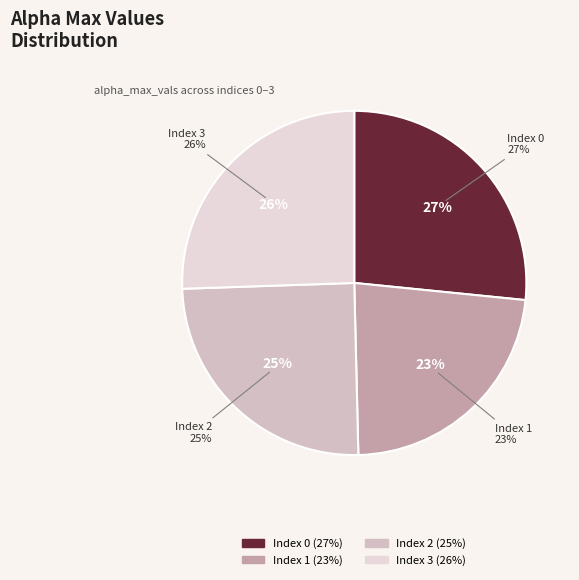

Combined, what portion of the pie is 3 and 1?

48.6%